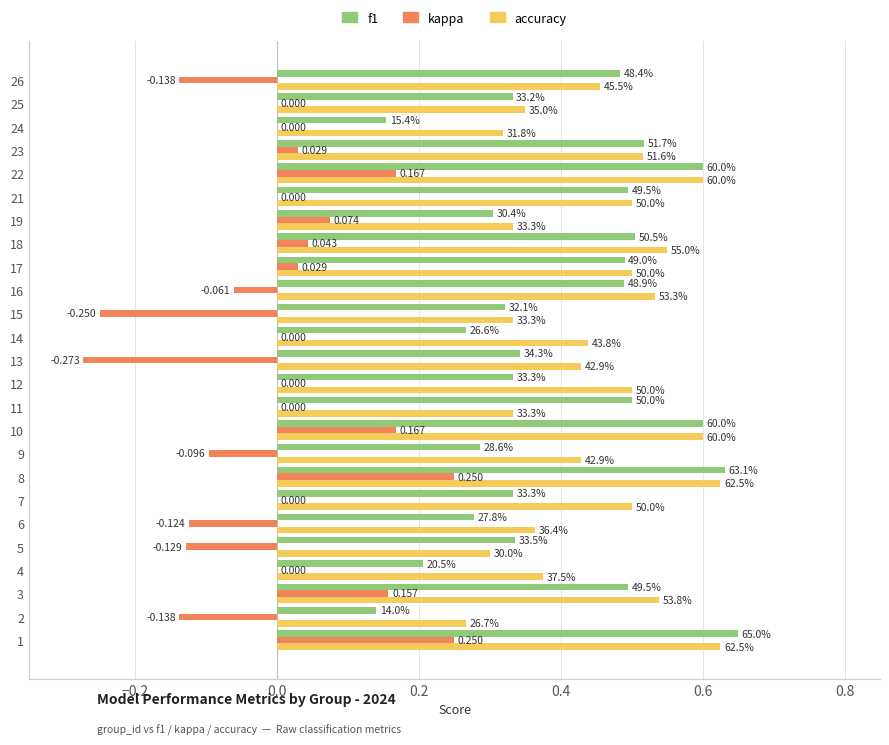

What are all the series names shown in the legend?

f1, kappa, accuracy